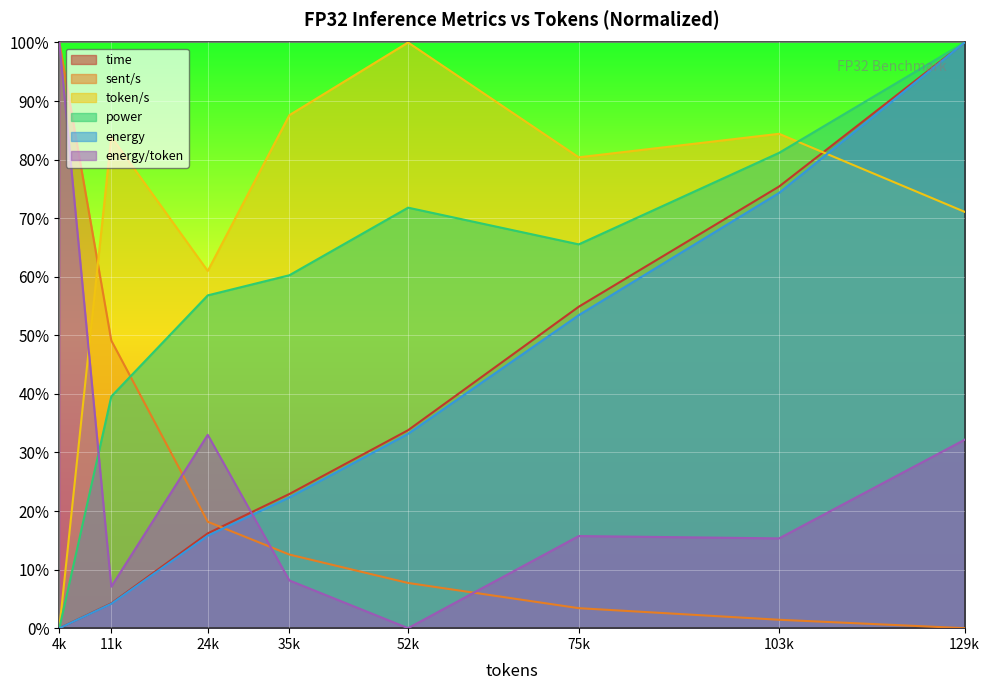

List the series in order of their peak value, lowest first.

time, sent/s, token/s, power, energy, energy/token